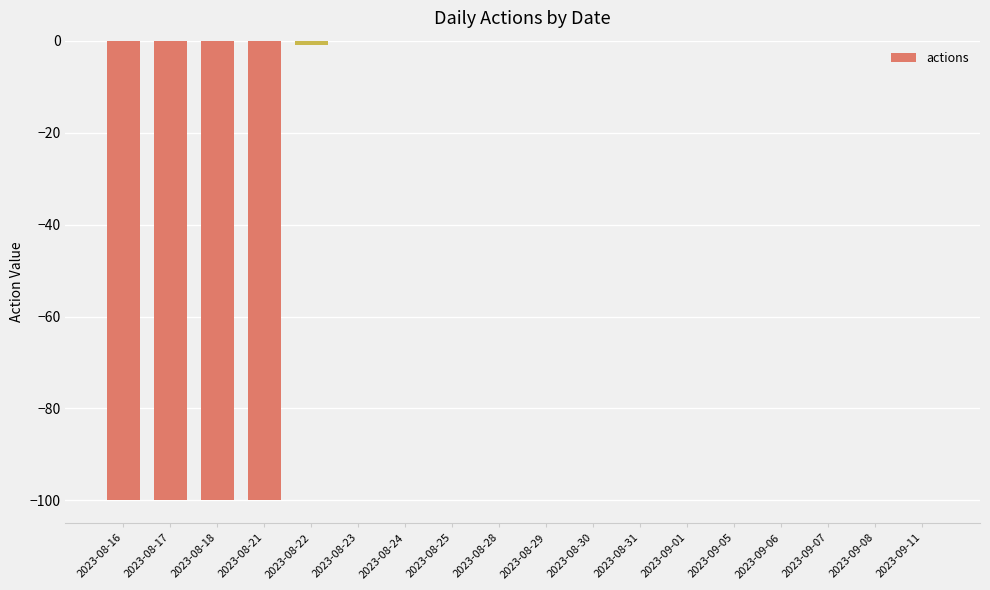

How many categories are shown in the chart?

18